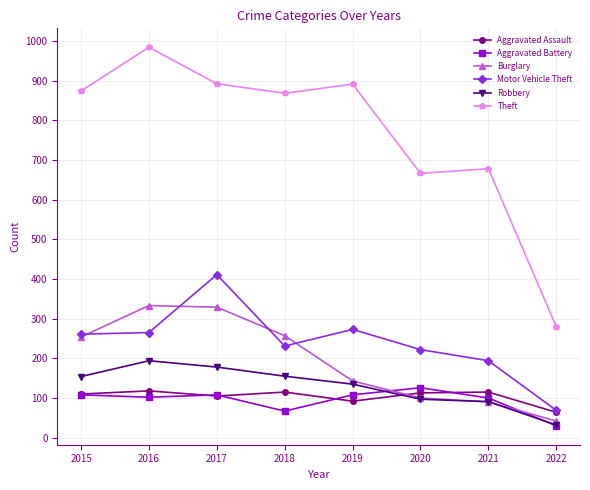

True or false: Burglary and Motor Vehicle Theft intersect in this chart.

True